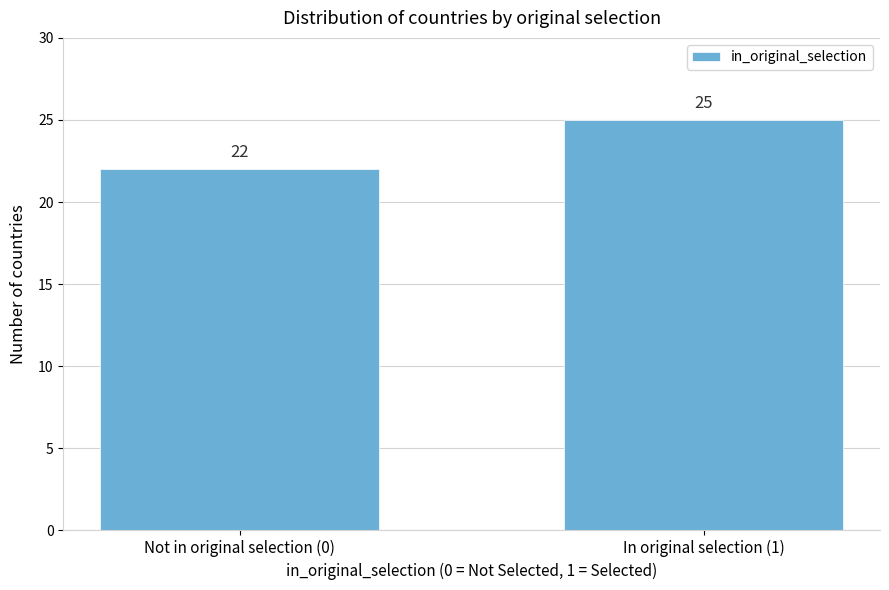

Reading left to right, what are all the values shown in this chart?

Not in original selection (0)=22	In original selection (1)=25